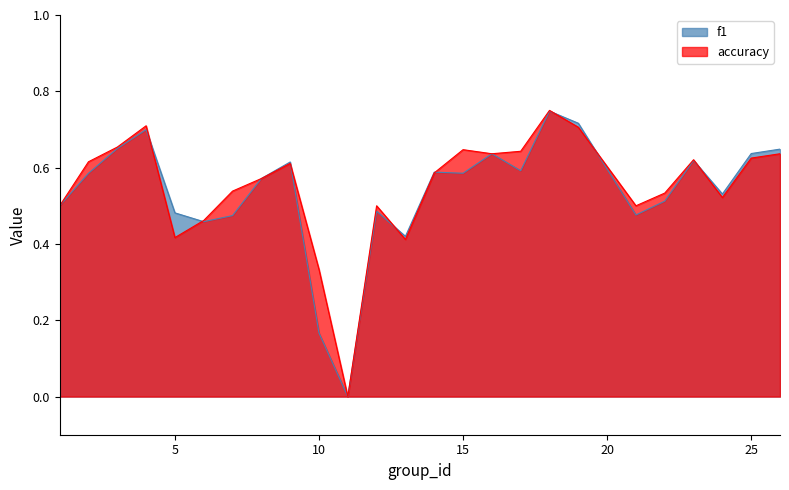

What is the value of the accuracy point at the 25th from the left?

0.6